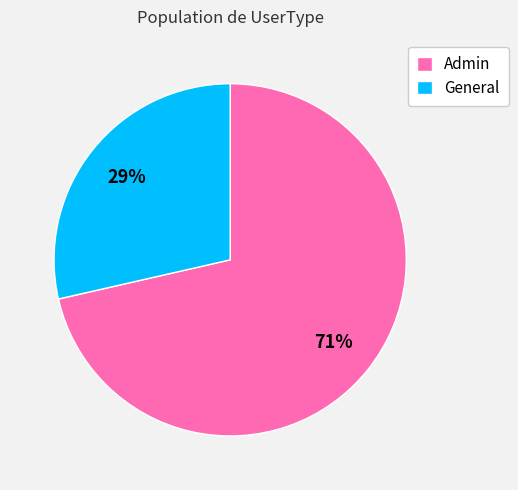

Is there a majority slice in this chart?

Yes